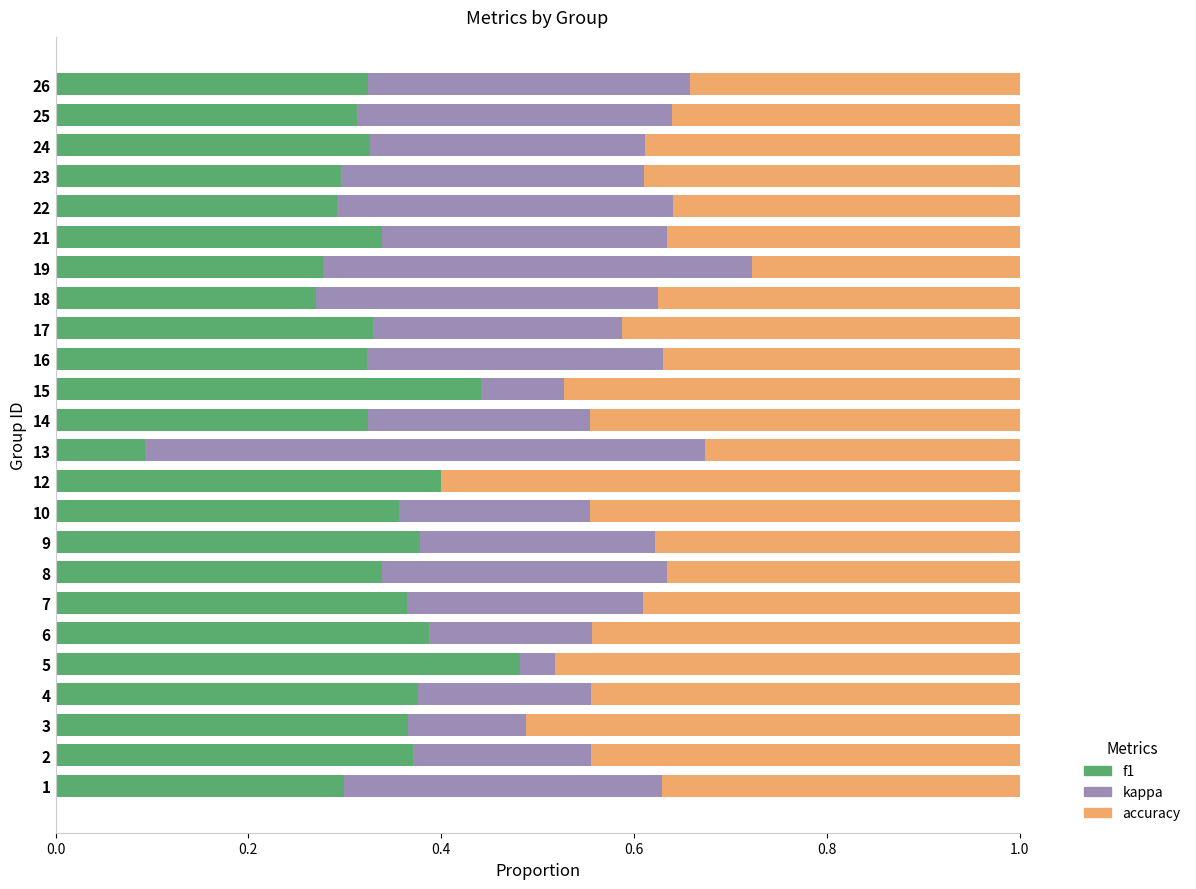

At which label does f1 reach its peak?

5